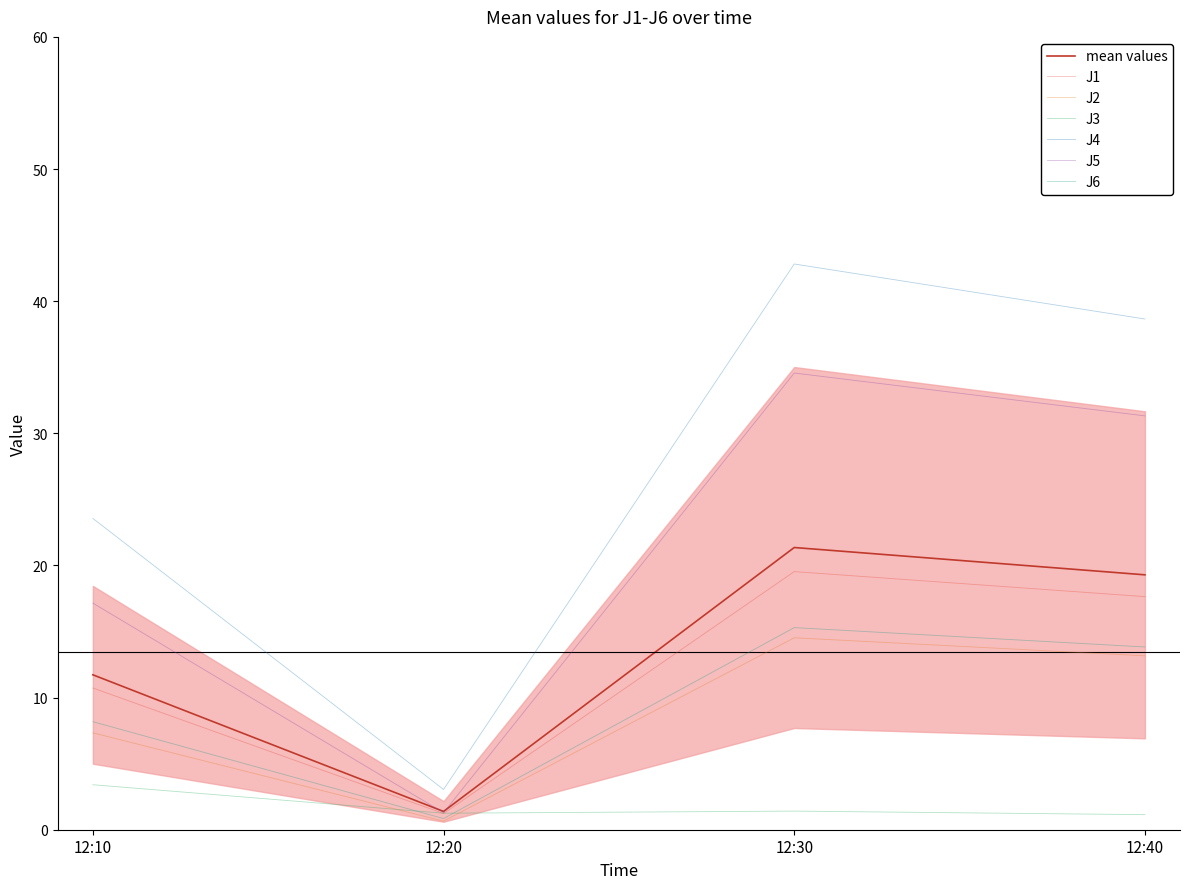

What is the value of the J1 point at the 2nd from the left?

1.2